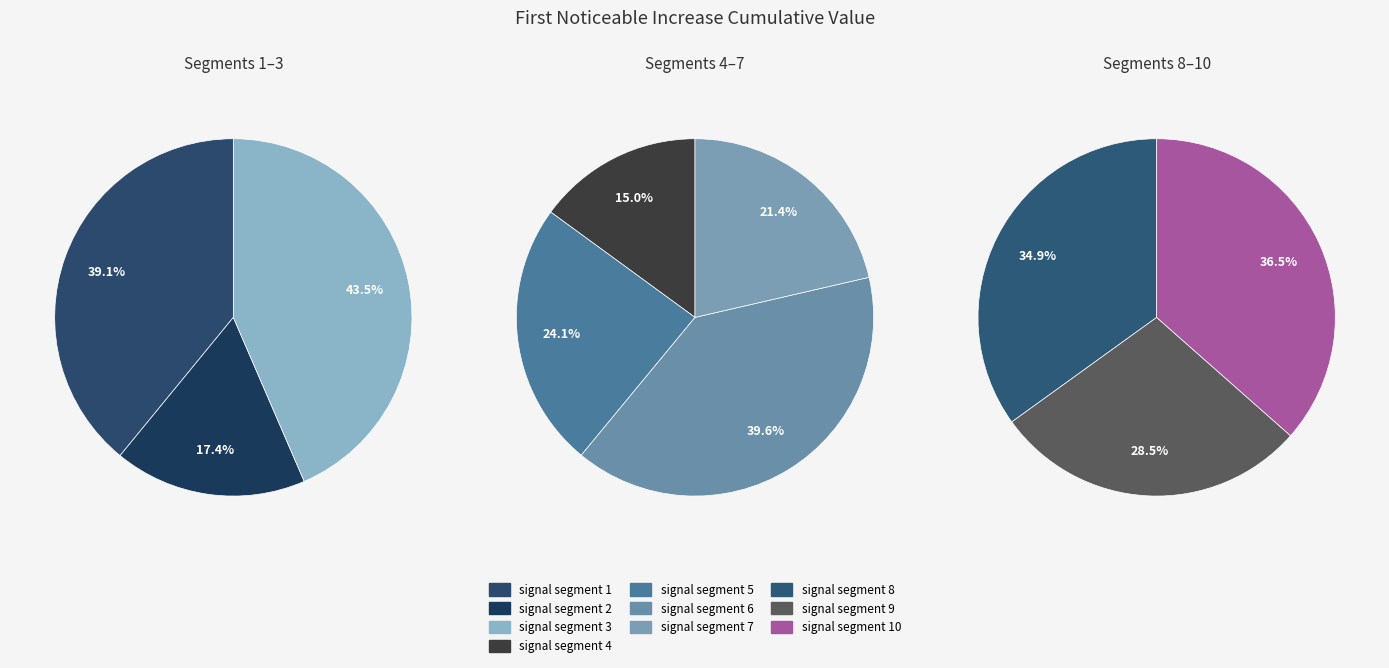

True or false: signal segment 4 accounts for 1% of the total.

False